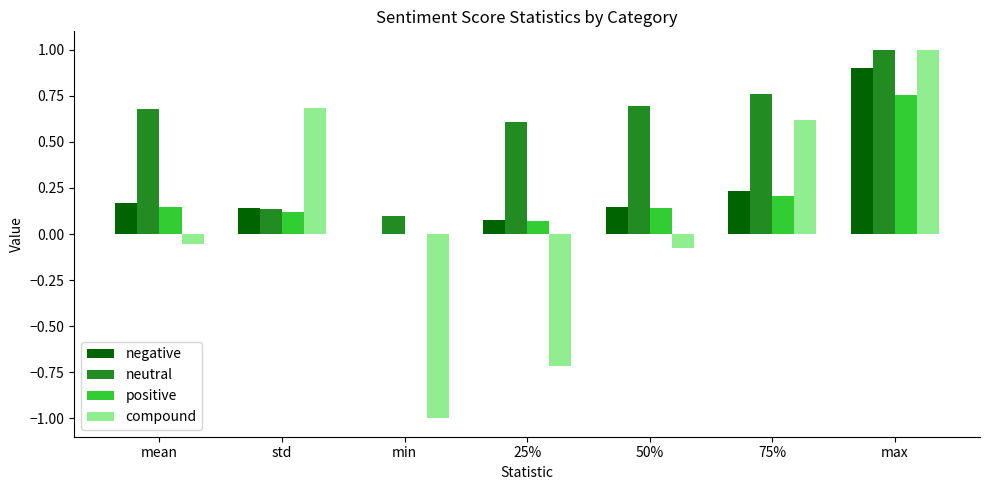

What is the sum of all neutral values?

4.0